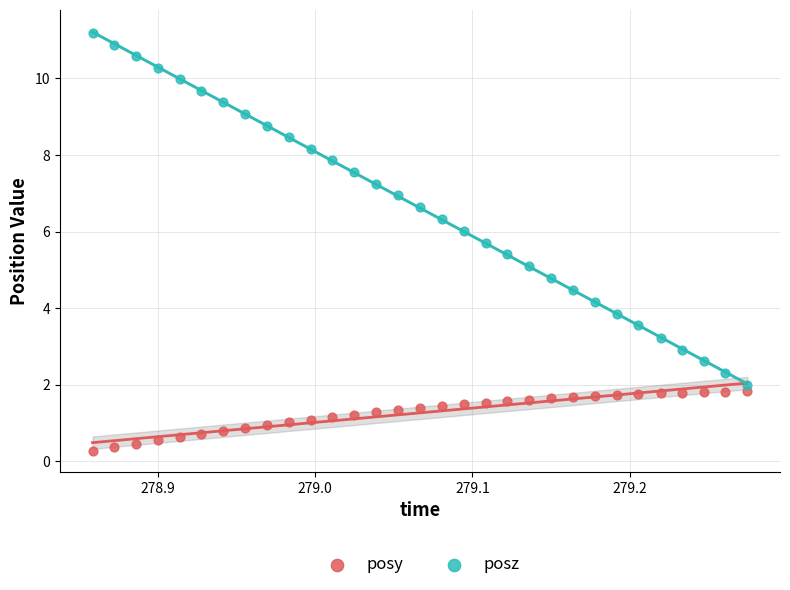

Across all data points, what is the range of X values (max minus min)?

0.4